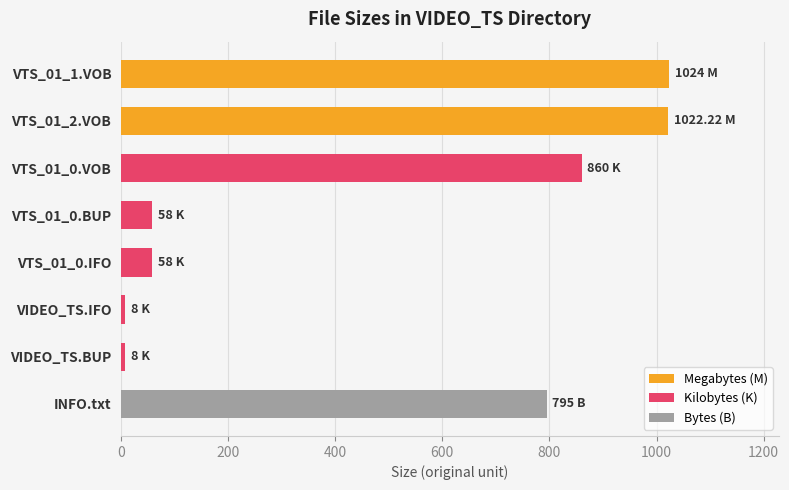

What is the difference between the maximum and minimum values?

1016.0